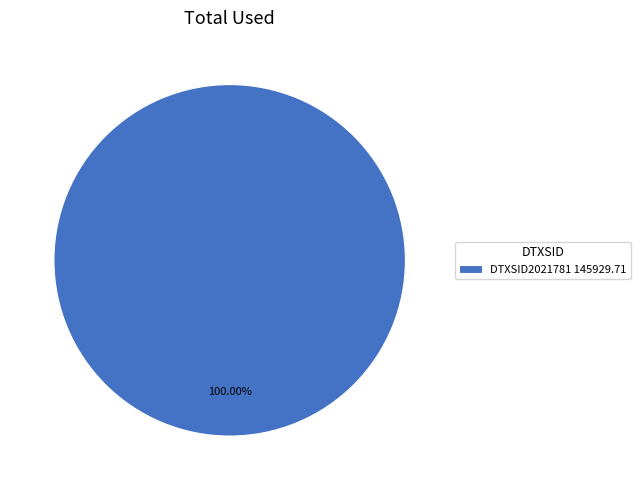

Does any single category account for the majority?

Yes